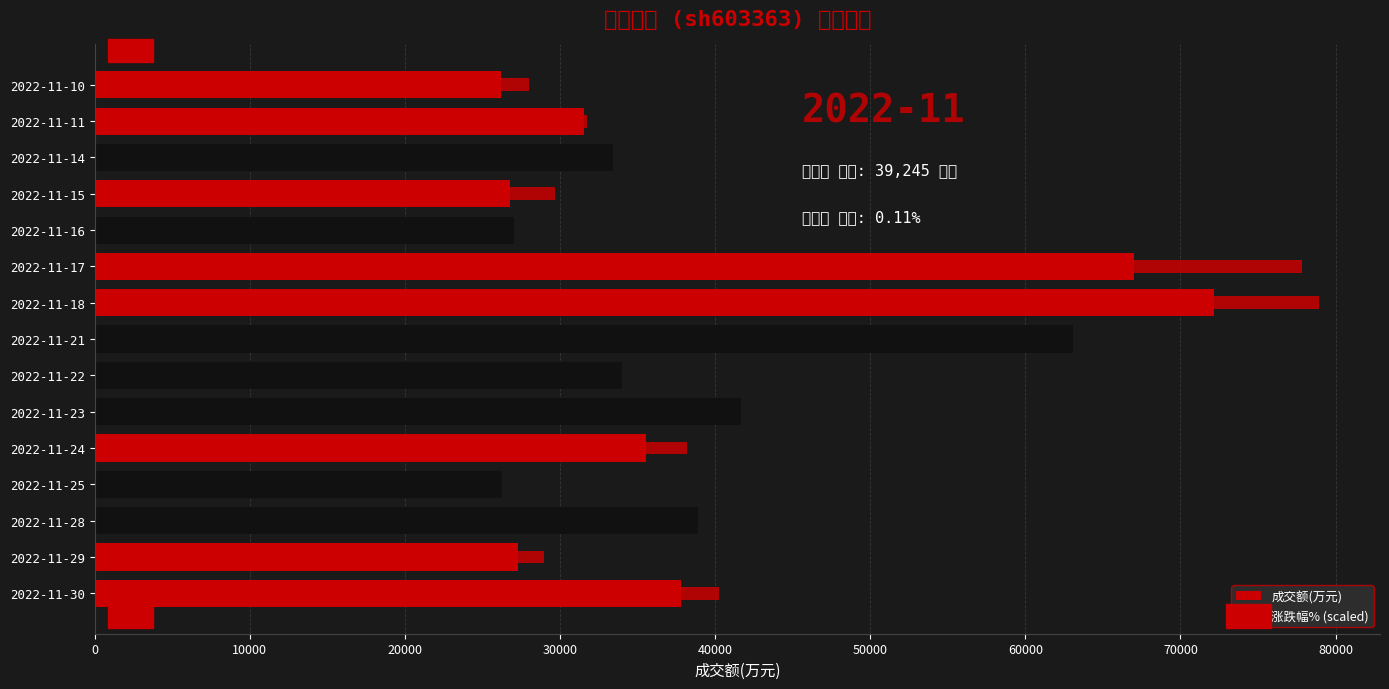

At how many categories does at least one series exceed 45349?

3